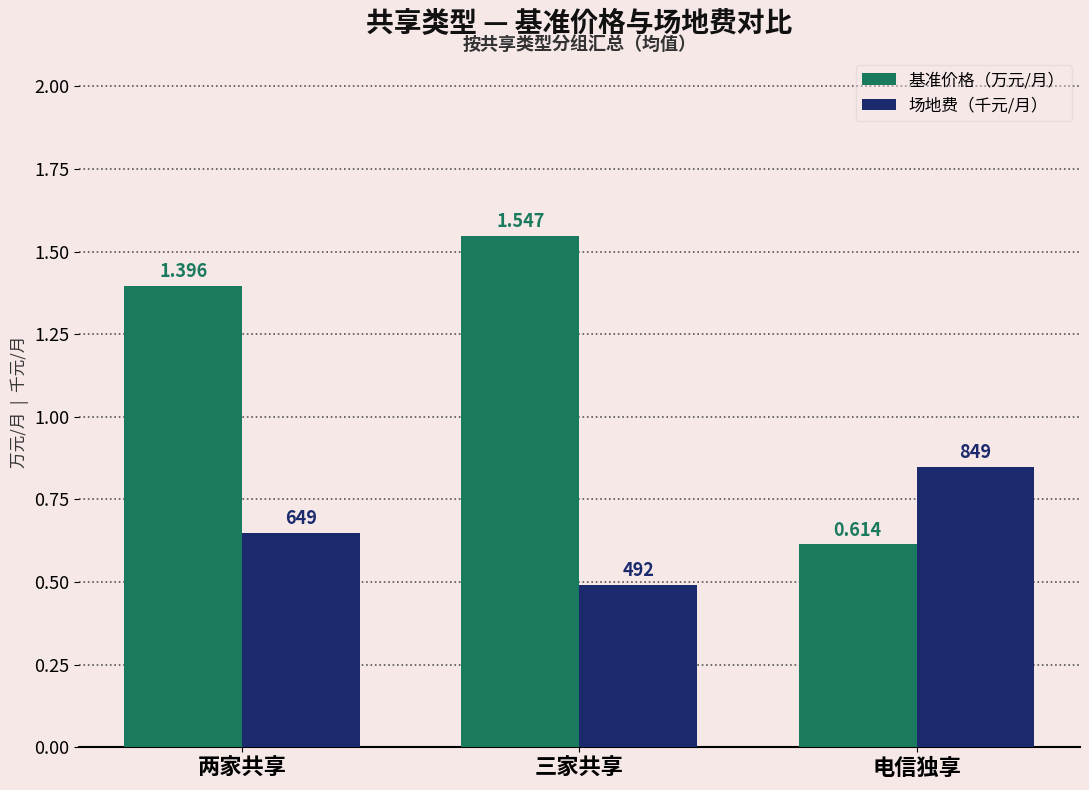

Where is 基准价格（万元/月） nearest to the value 1?

电信独享